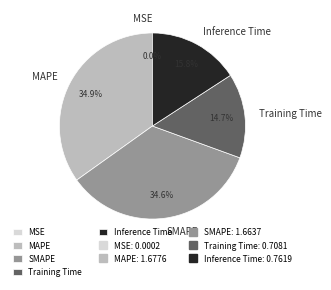

Combined, what portion of the pie is SMAPE and Training Time?

49.3%